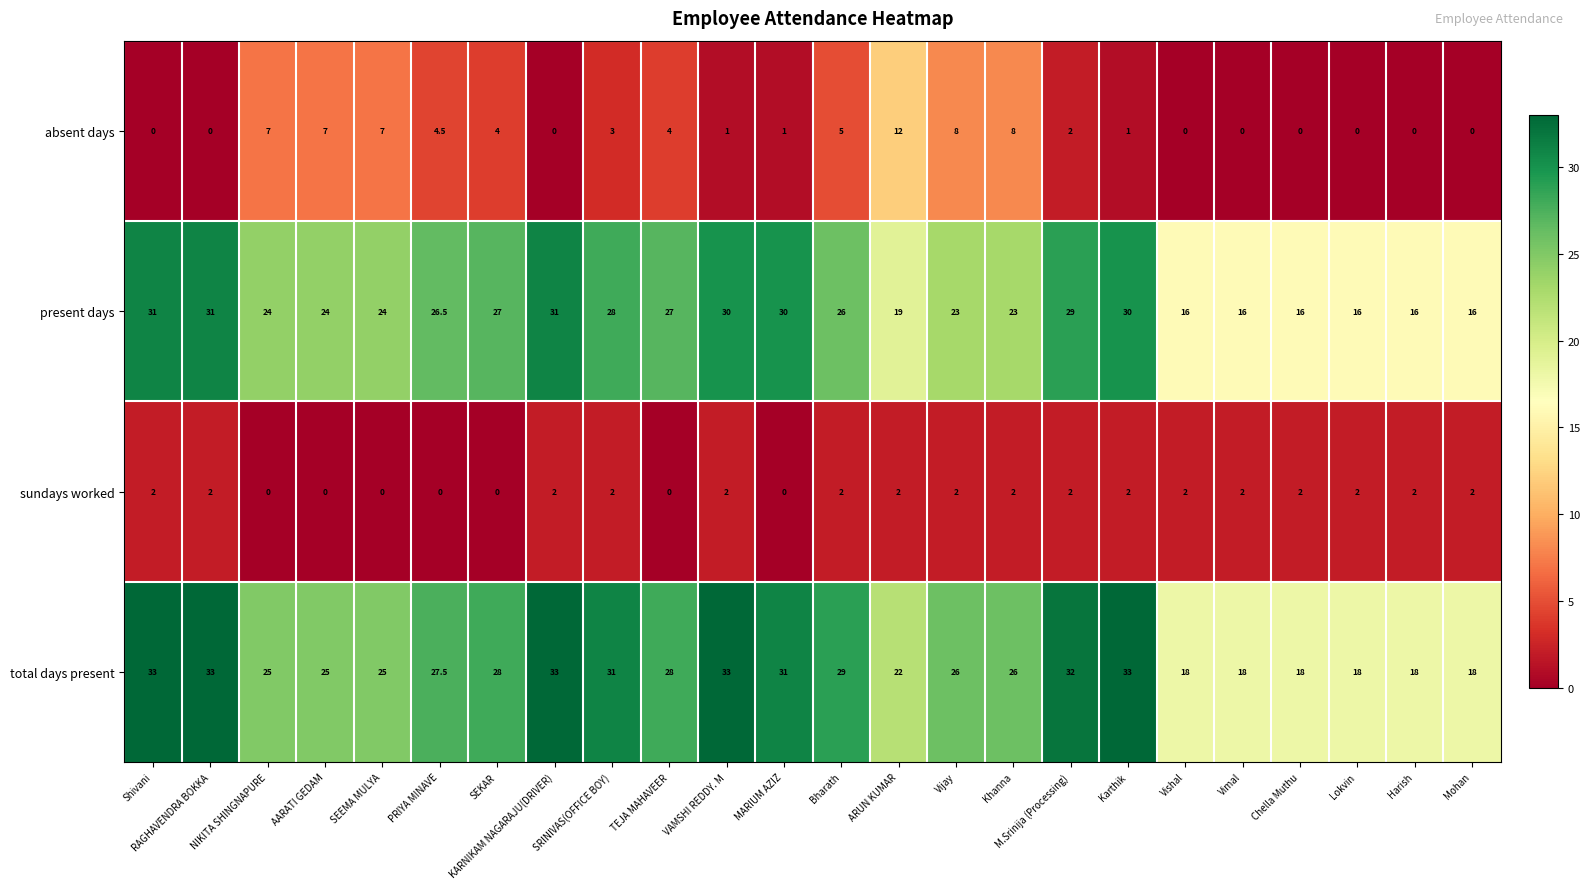

What is the difference between the maximum and minimum values in the sundays worked series?

2.0